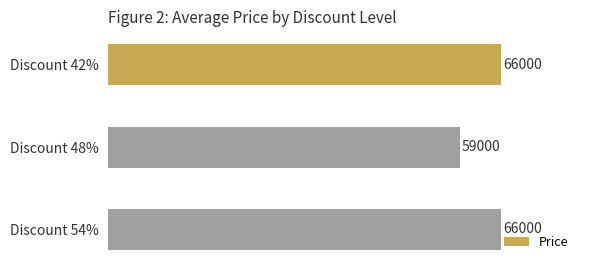

What value does the data have at Discount 48%, to the nearest 50?

59000